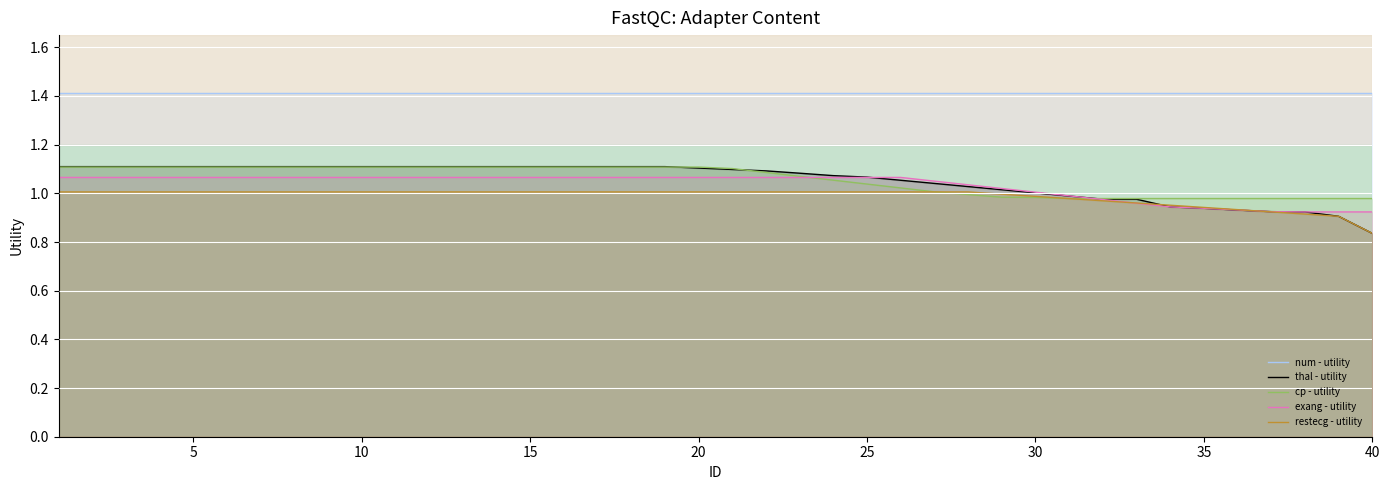

What is the average value of the restecg - utility series?

1.0